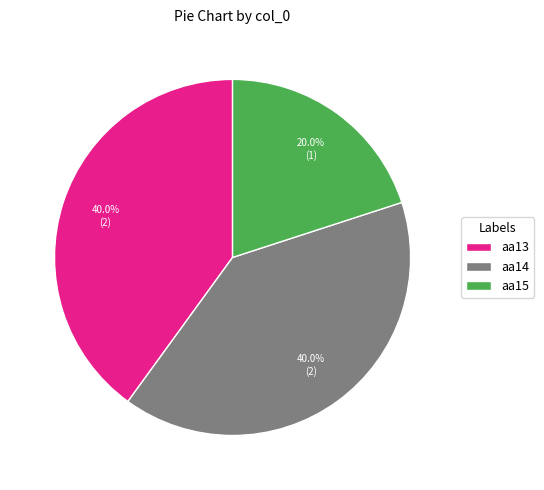

True or false: aa15 accounts for 20% of the total.

True